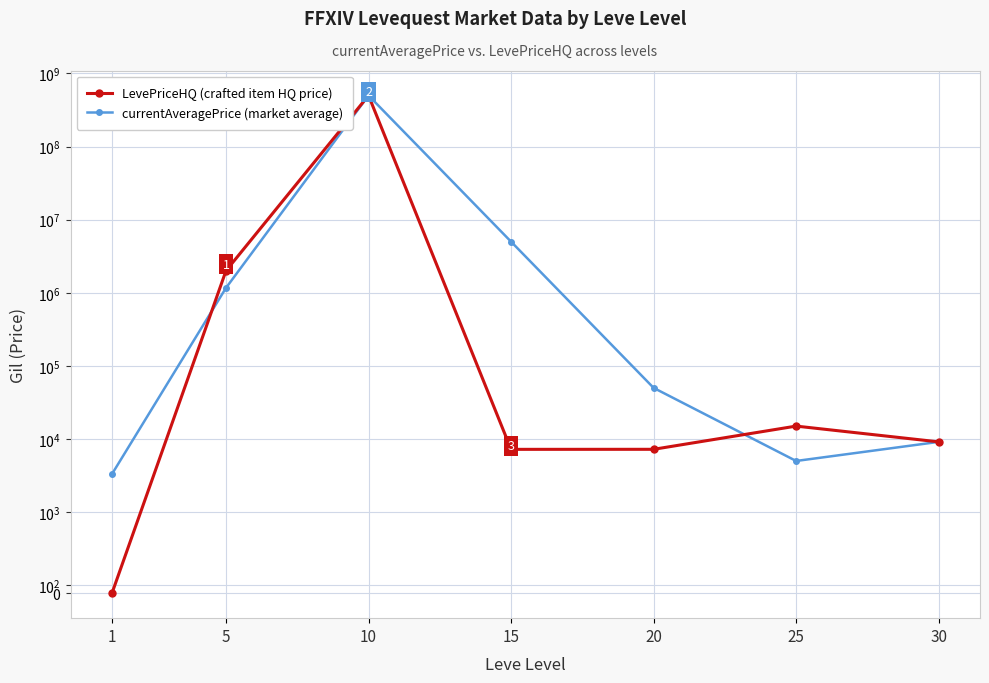

Rank the series by their maximum value, from highest to lowest.

LevePriceHQ (crafted item HQ price), currentAveragePrice (market average)